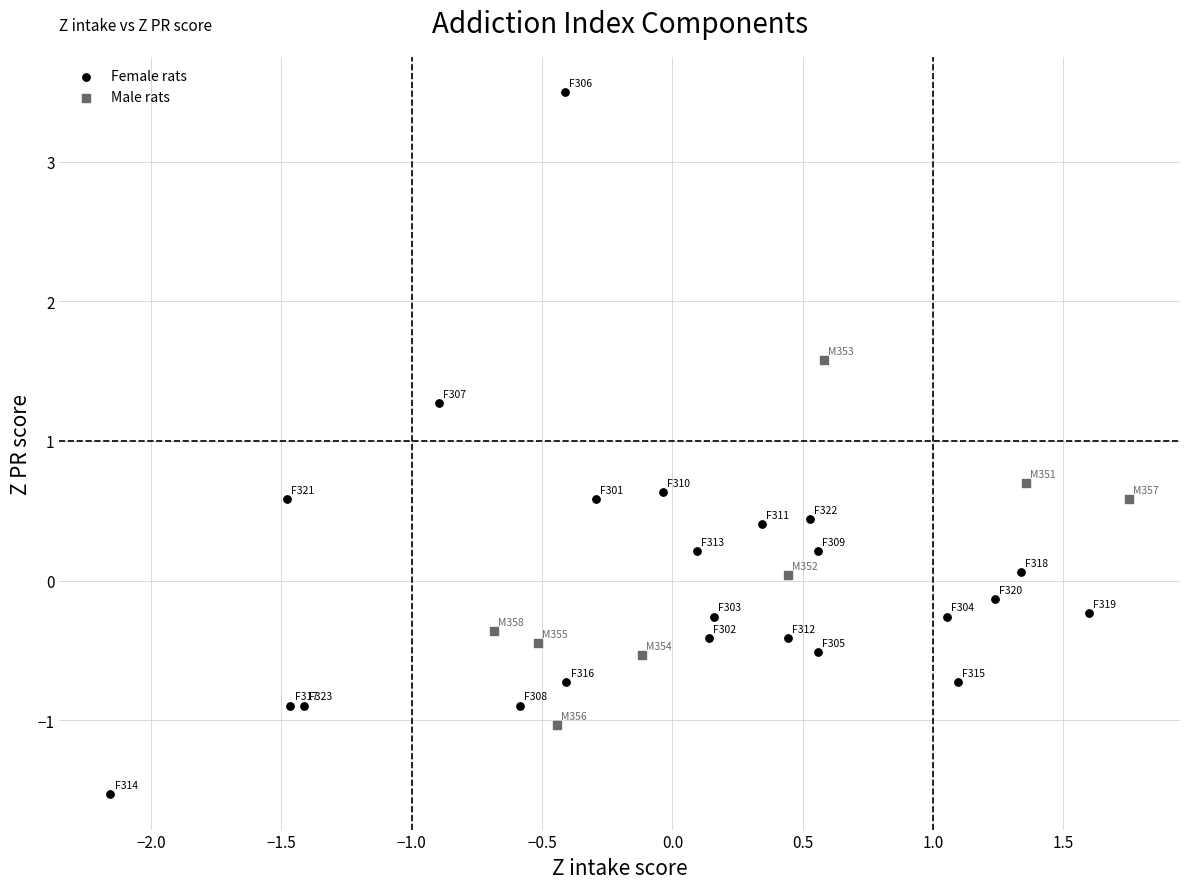

Which series has the widest spread of Y values?

Female rats